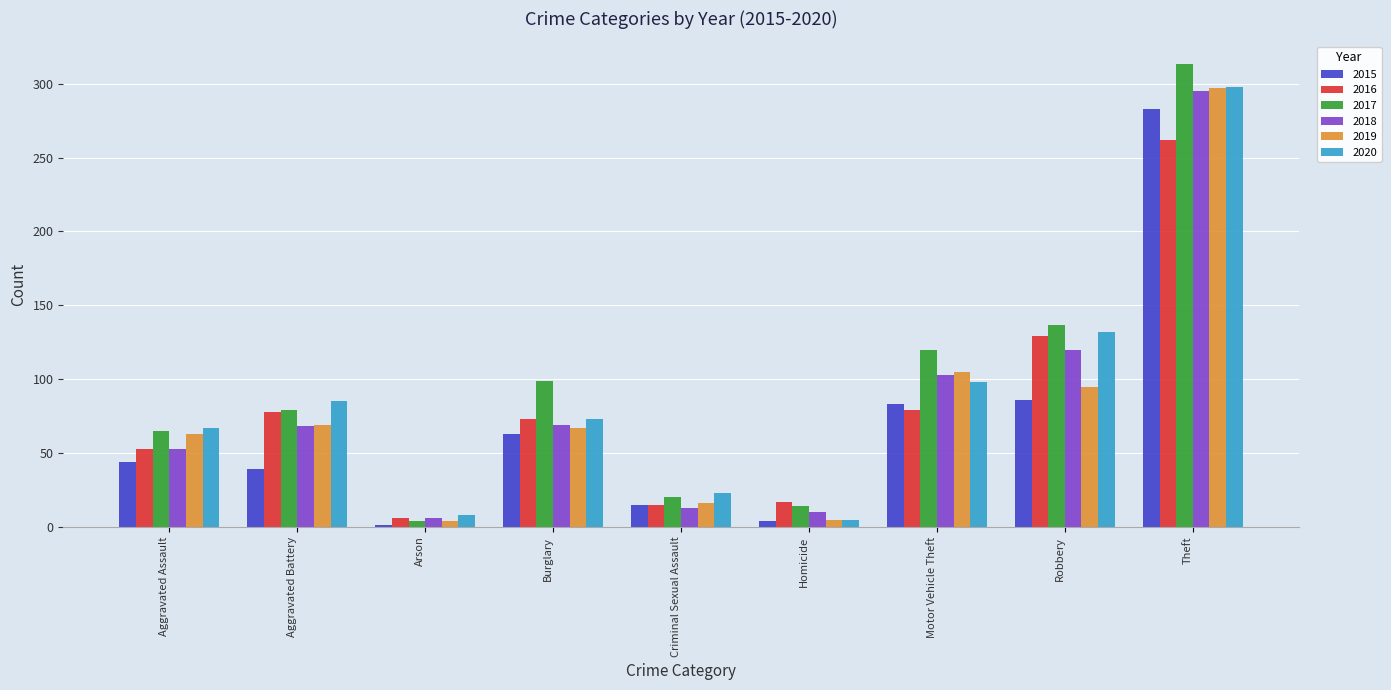

What is the label of the 4th bar from the right?

Homicide